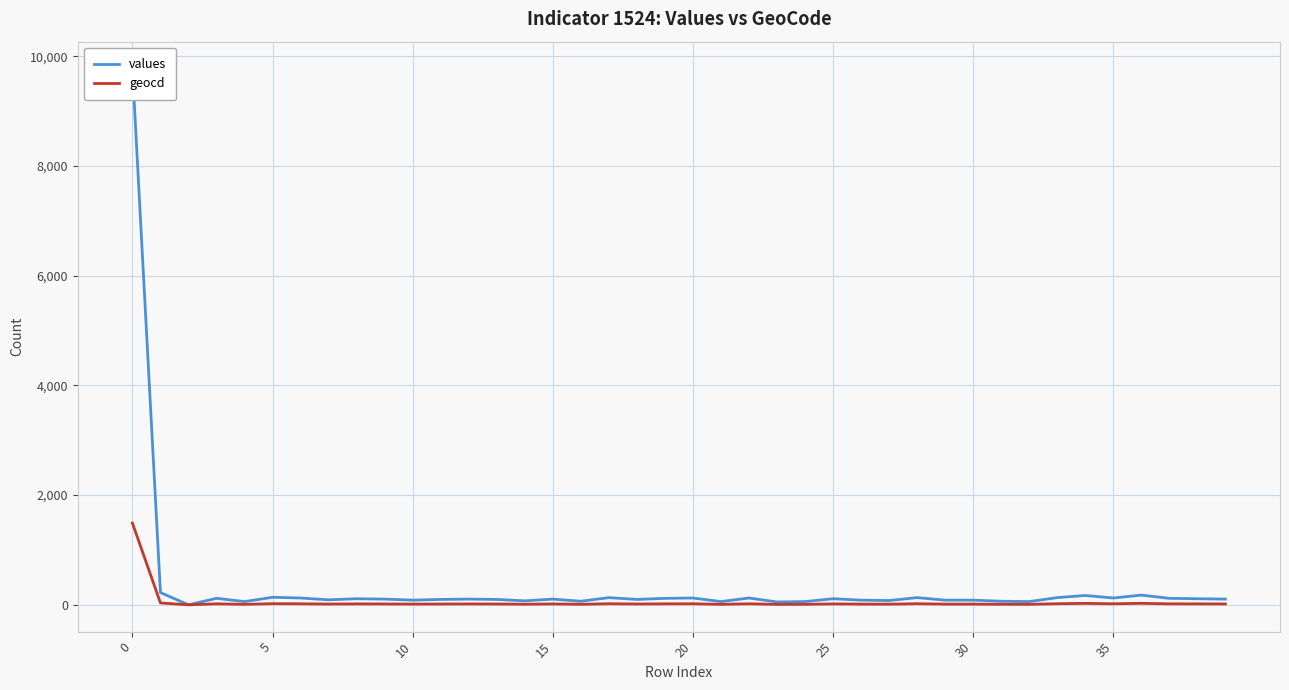

Reading left to right, extract all data points from this chart.

values: 9776	223	0	118	59	137	124	91	111	104	85	98	104	98	72	104	65	131	98	118	124	59	124	52	59	111	85	78	131	85	85	65	59	131	170	124	177	118	111	104
geocd: 1490	34	0	18	9	21	19	14	17	16	13	15	16	15	11	16	10	20	15	18	19	9	19	8	9	17	13	12	20	13	13	10	9	20	26	19	27	18	17	16